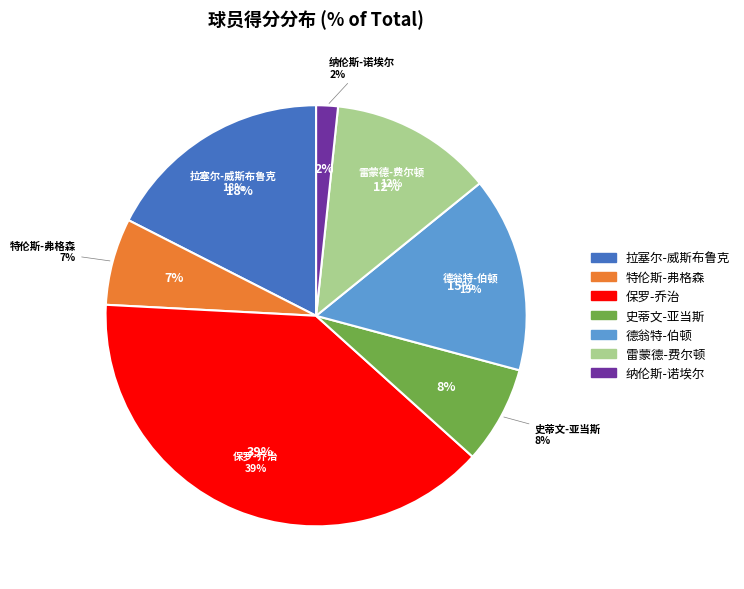

Which has a higher value, 纳伦斯-诺埃尔 or 保罗-乔治?

保罗-乔治